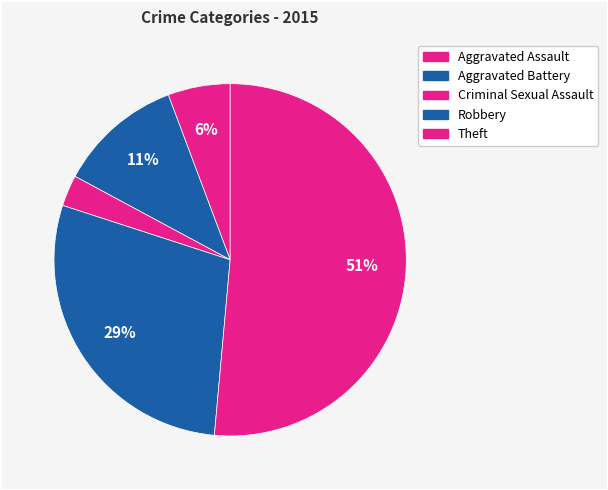

Rank the categories by value from highest to lowest.

Theft, Robbery, Aggravated Battery, Aggravated Assault, Criminal Sexual Assault